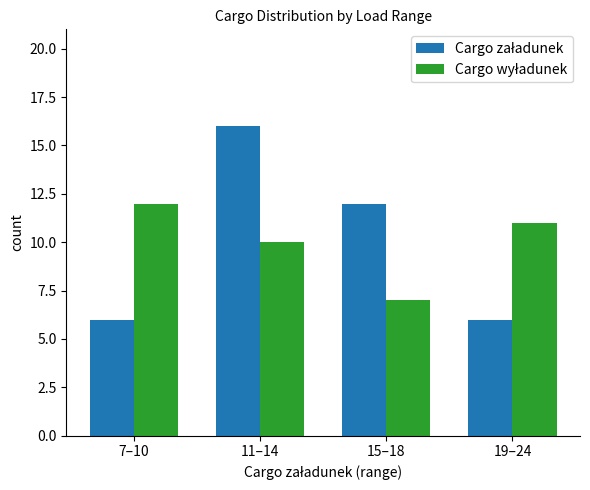

What is the maximum value shown in the chart?

16